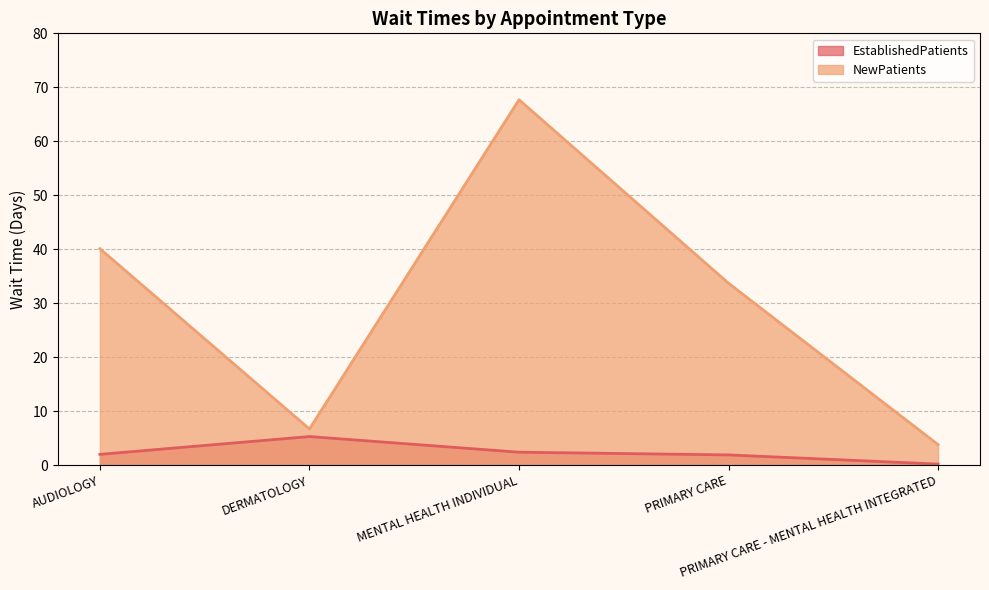

Where is NewPatients nearest to the value 35?

PRIMARY CARE